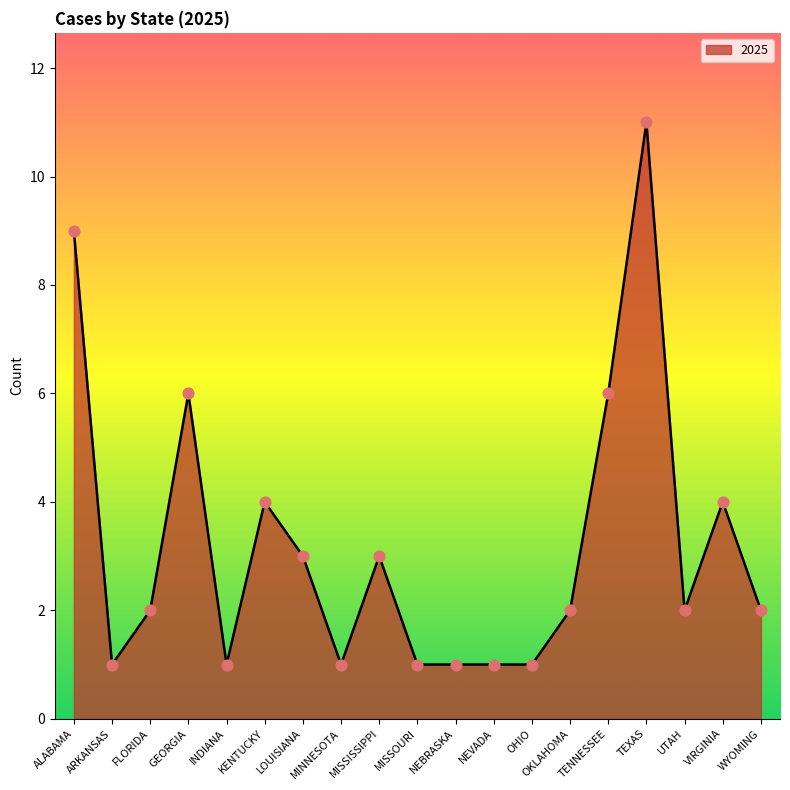

What is the change in value from GEORGIA to TEXAS?

+5